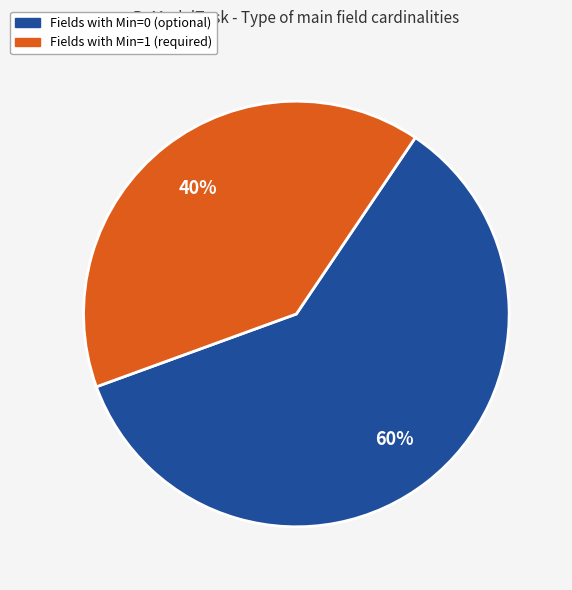

Does any single category account for the majority?

Yes